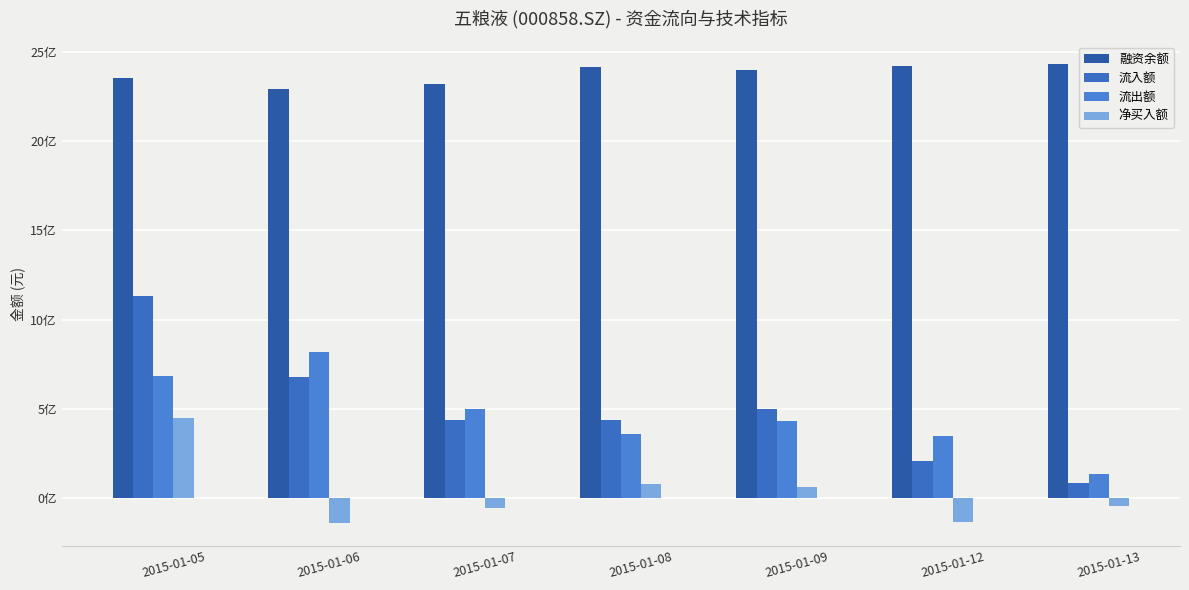

Which category has the lowest value in the 净买入额 series?

2015-01-06